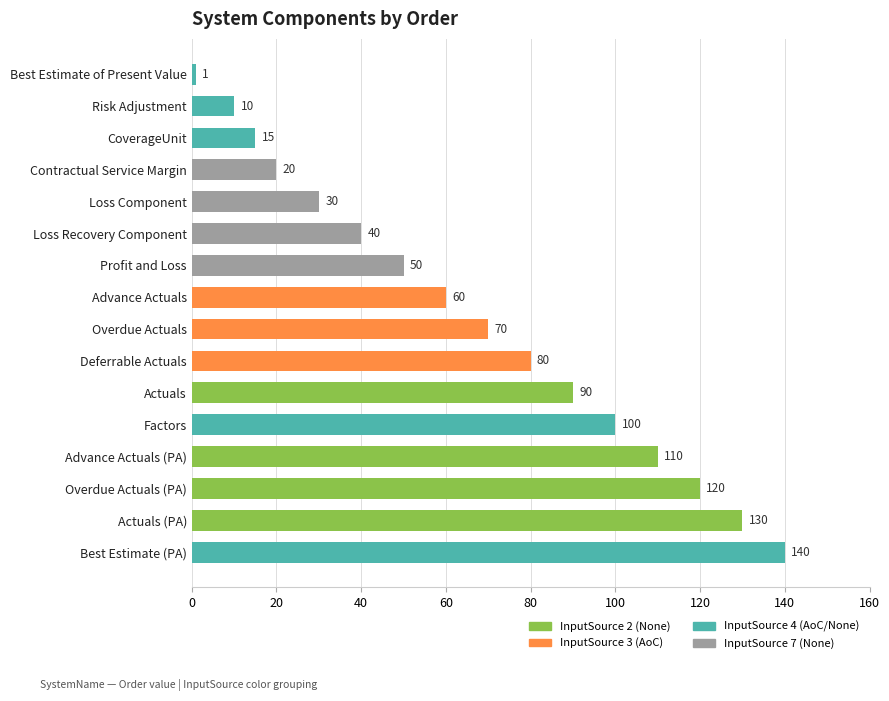

Does the chart contain stacked bars?

No